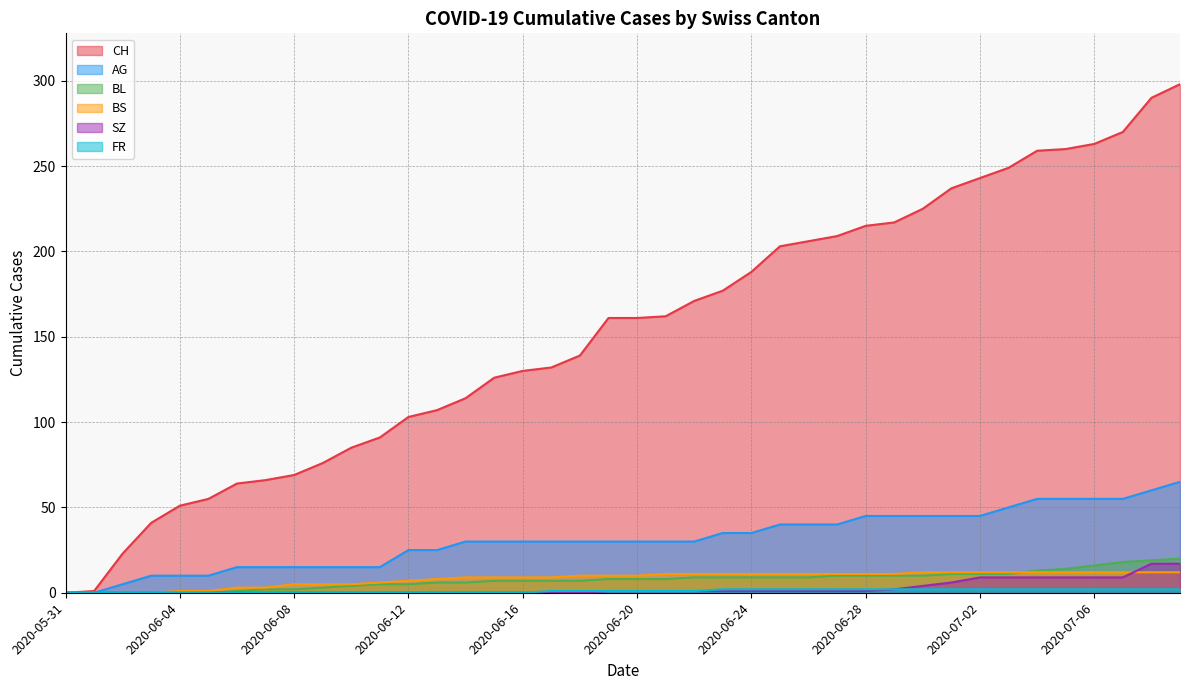

True or false: BS and AG cross at least once.

False